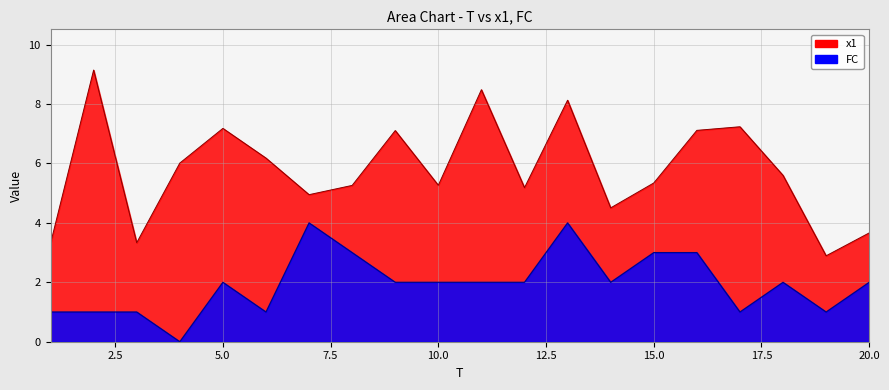

At which category does FC reach its first local peak?

5